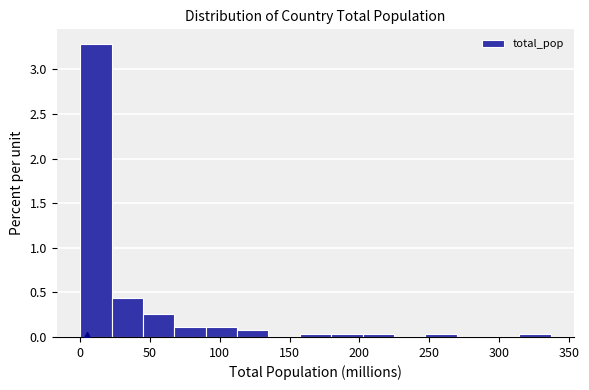

Reading left to right, list every bar in this chart as the range it spans on the x-axis followed by its height. Neither the bar edges nor the heights are printed on the chart, so give them approximately, as read against the axes.

0 to 20: 3.30
20 to 45: 0.45
45 to 65: 0.25
65 to 90: 0.10
90 to 110: 0.10
110 to 135: 0.05
135 to 155: 0
155 to 180: under 0.05
180 to 200: under 0.05
200 to 225: under 0.05
225 to 245: 0
245 to 270: under 0.05
270 to 290: 0
290 to 315: 0
315 to 335: under 0.05